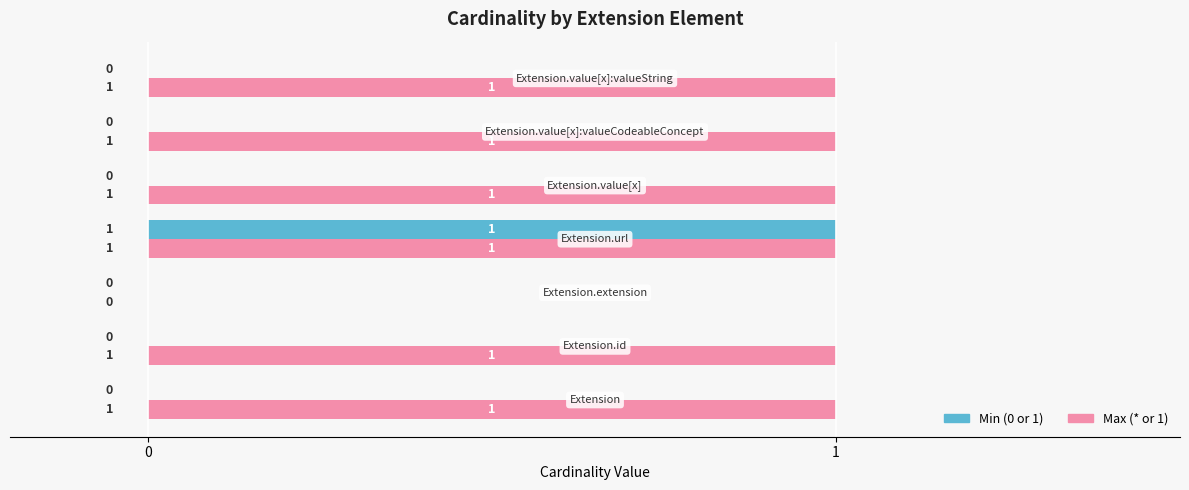

Which series has the largest total across all categories?

Max (* or 1)